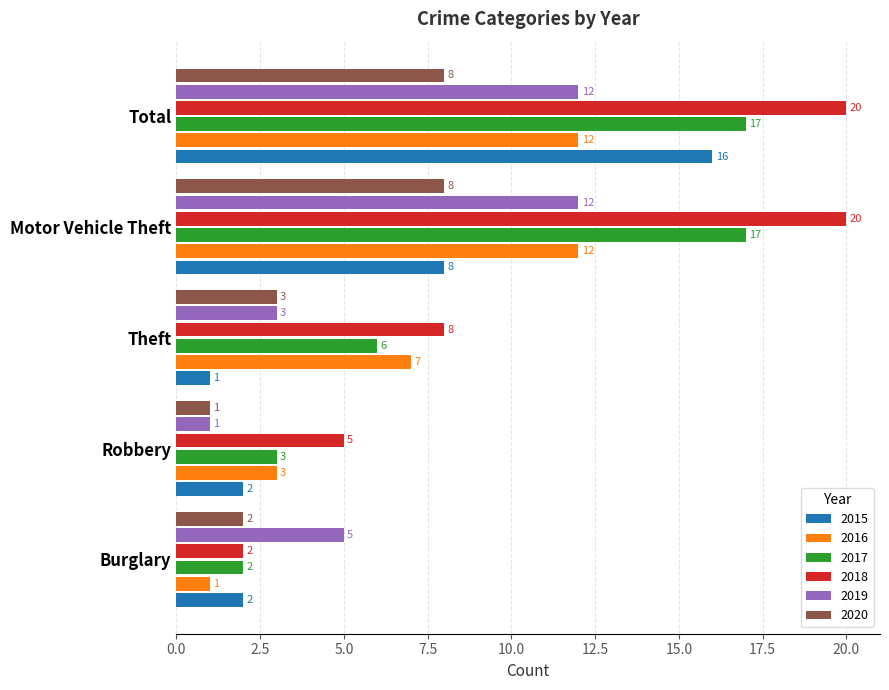

Read the 2020 value at Motor Vehicle Theft.

8